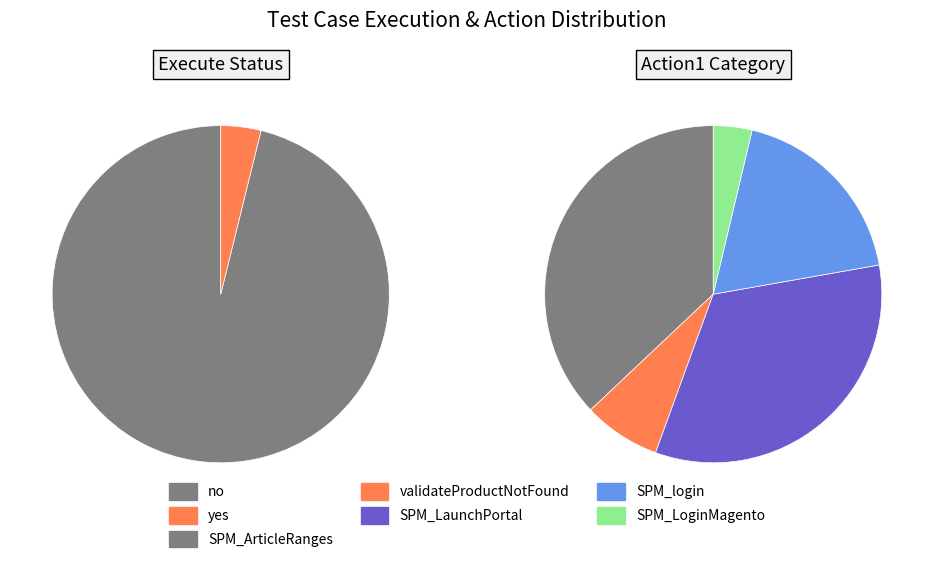

Rank the categories by value from highest to lowest.

no, yes